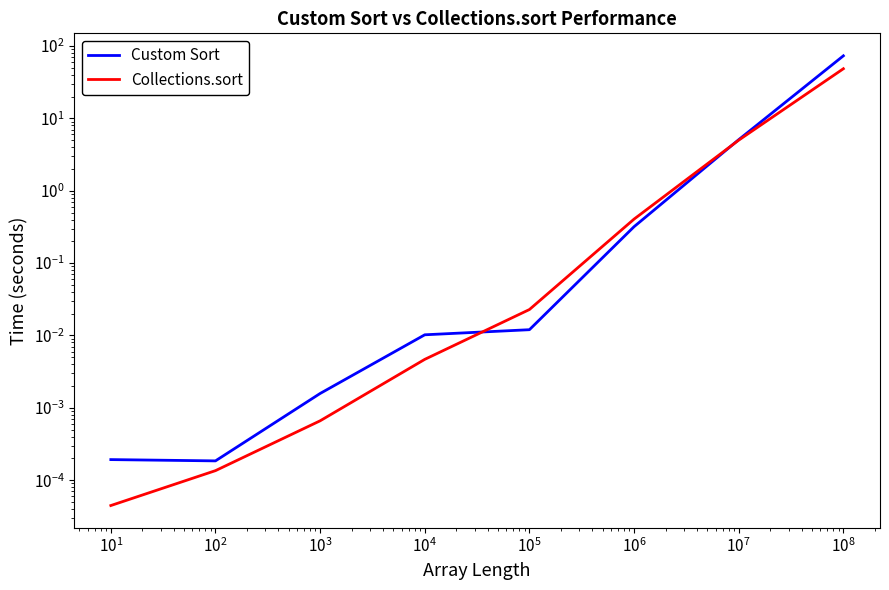

Which series has the largest range (max minus min)?

Custom Sort